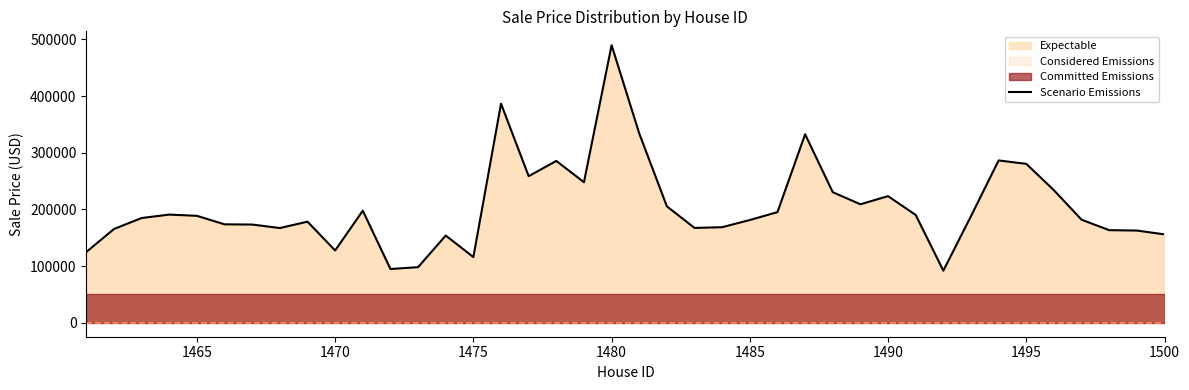

What is the highest value of the Scenario Emissions series?

489712.7